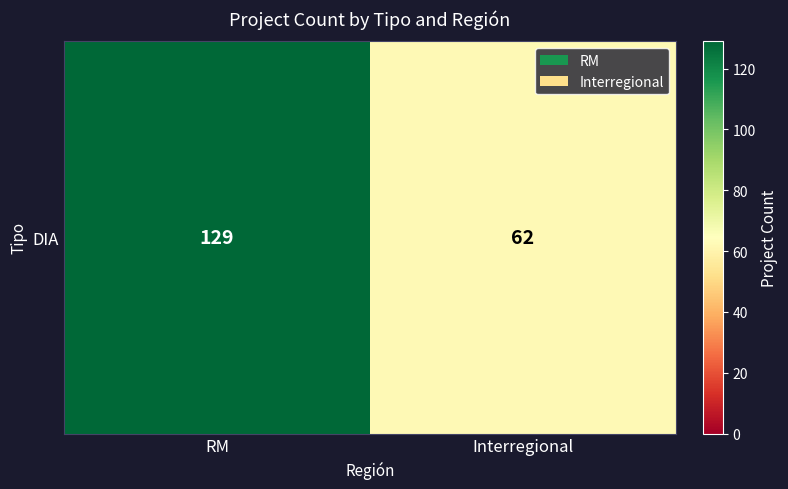

The chart shows a value of 58 at RM. True or false?

False